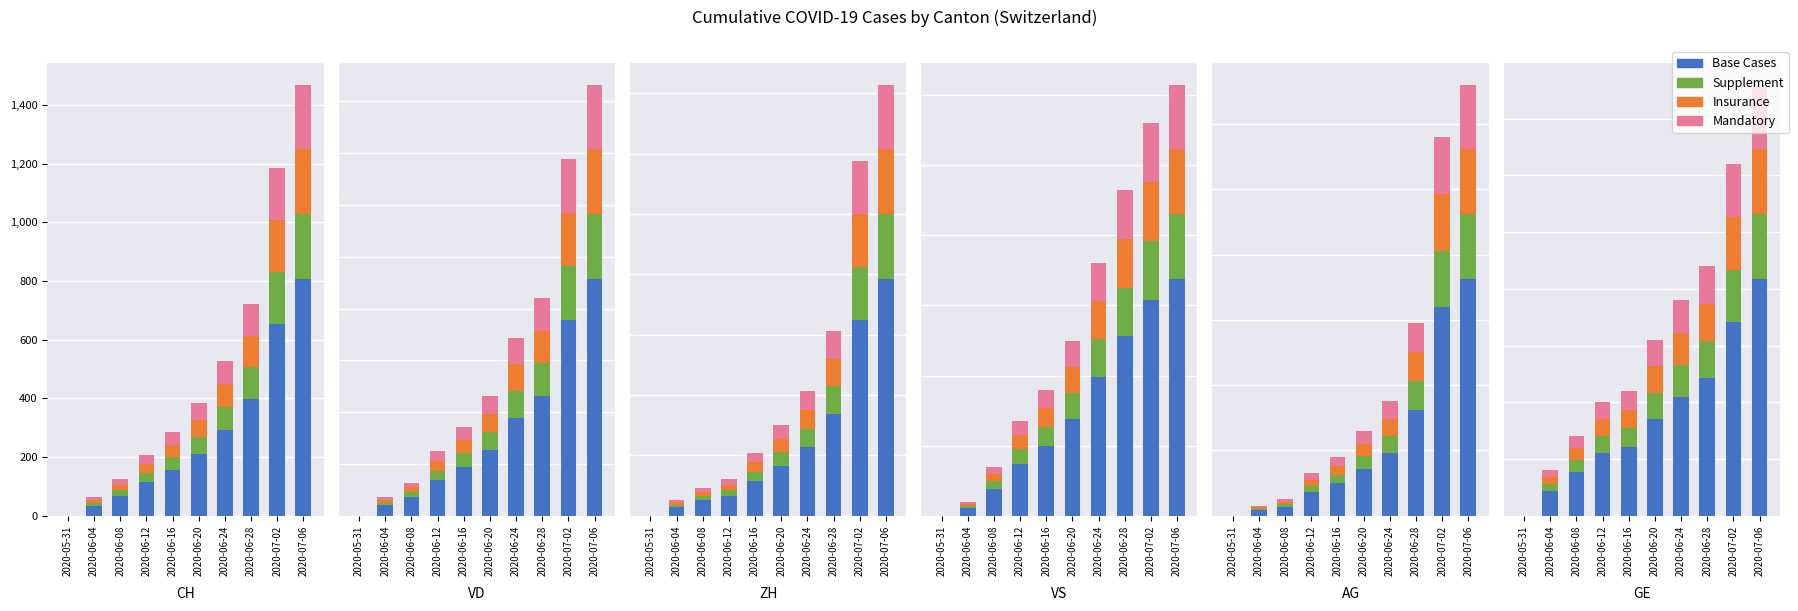

Count the number of data series in this chart.

4